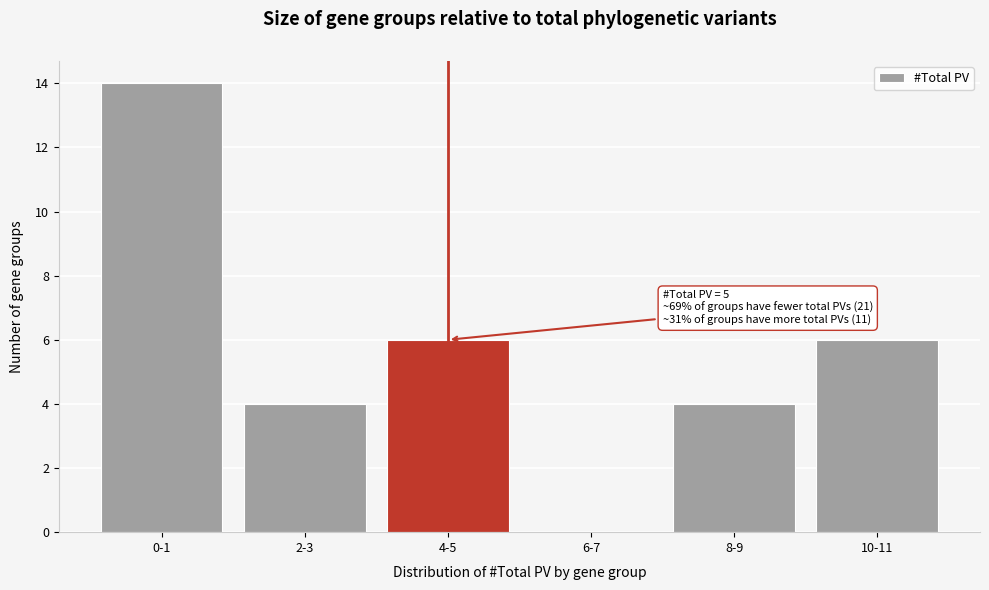

Reading left to right, extract all data points from this chart.

0-1=14	2-3=4	4-5=6	6-7=0	8-9=4	10-11=6